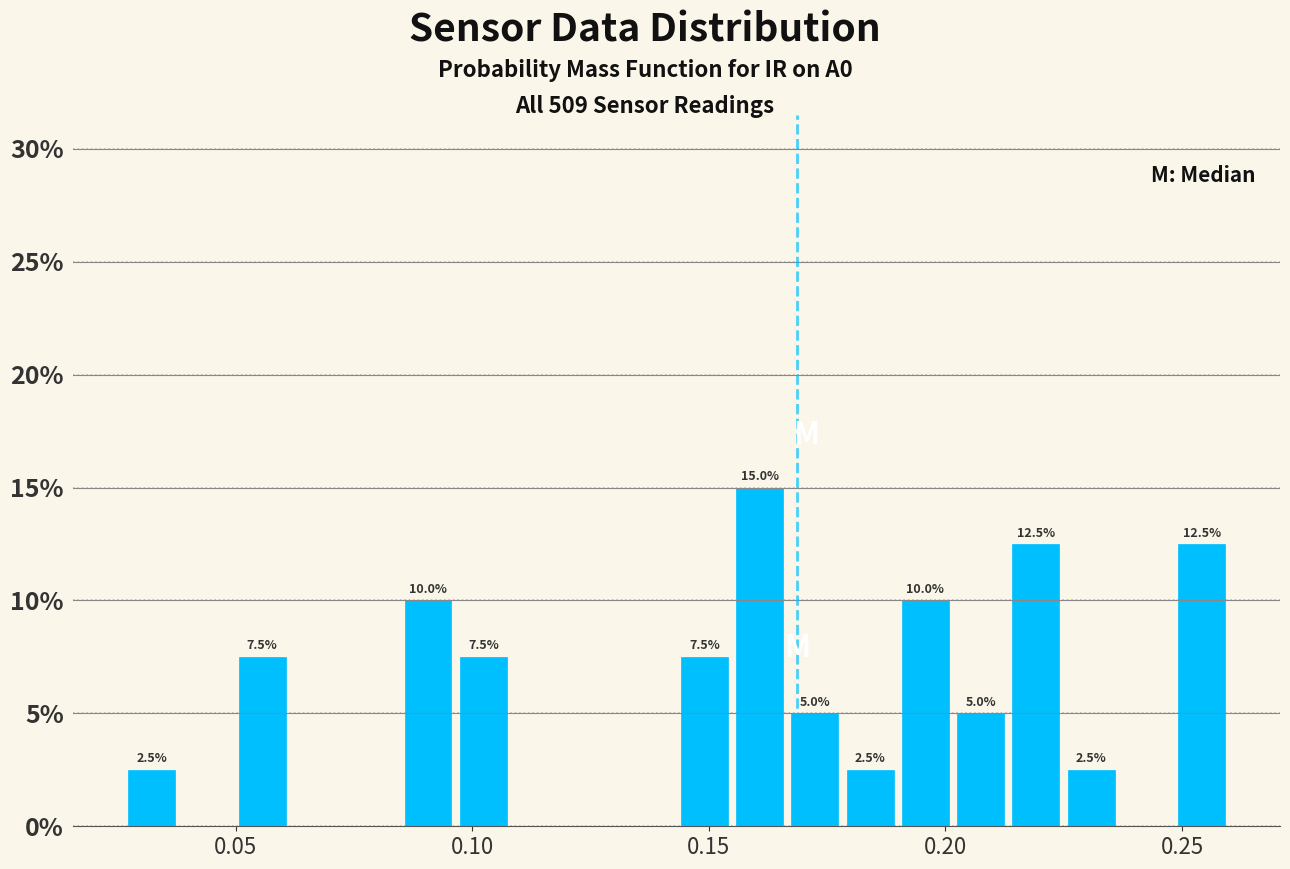

Around what value on the x-axis is the tallest bar? Give the approximate position of its centre, as read against the axis.

0.160